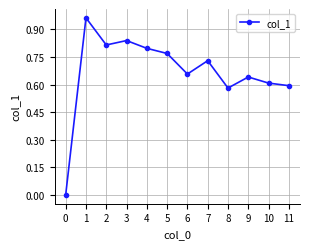

How many points are higher than both their immediate neighbors (excluding endpoints)?

4